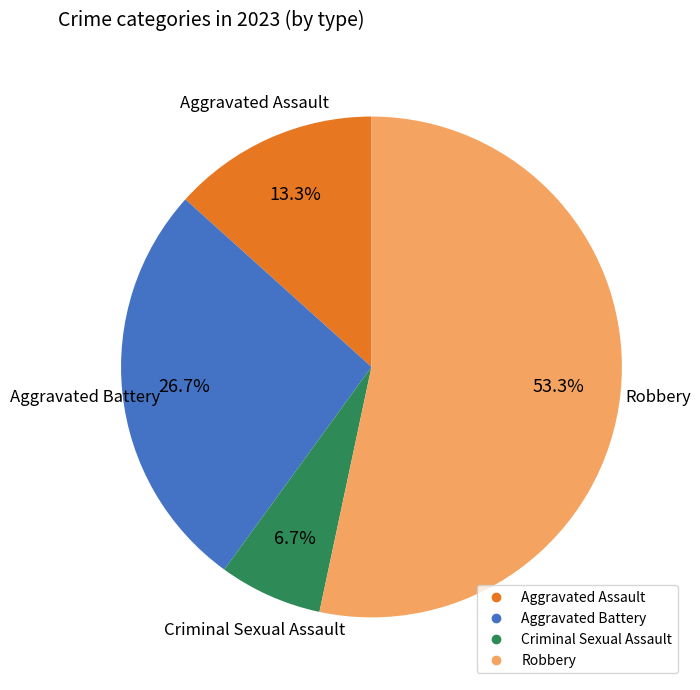

Which slice is the smallest?

Criminal Sexual Assault